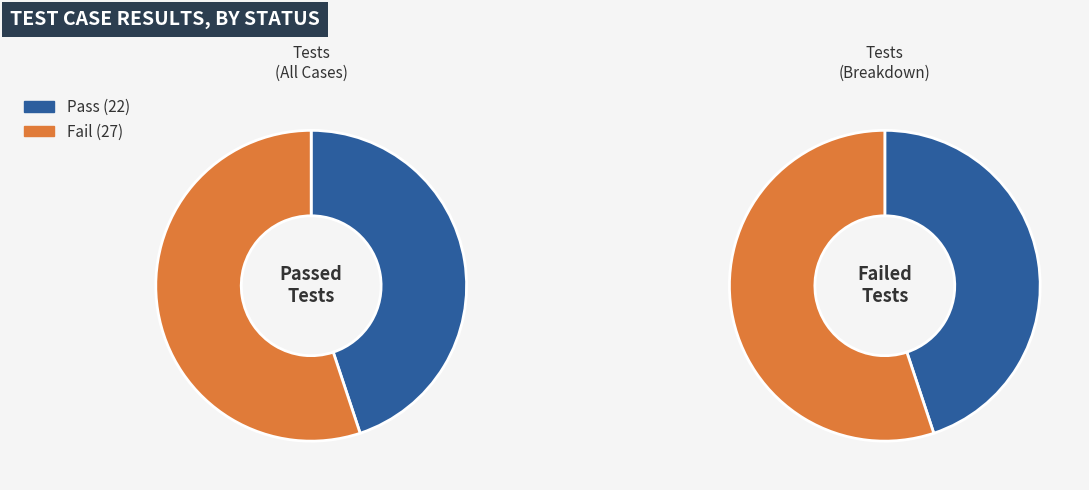

What percentage is the Pass slice, to the nearest percent?

45%